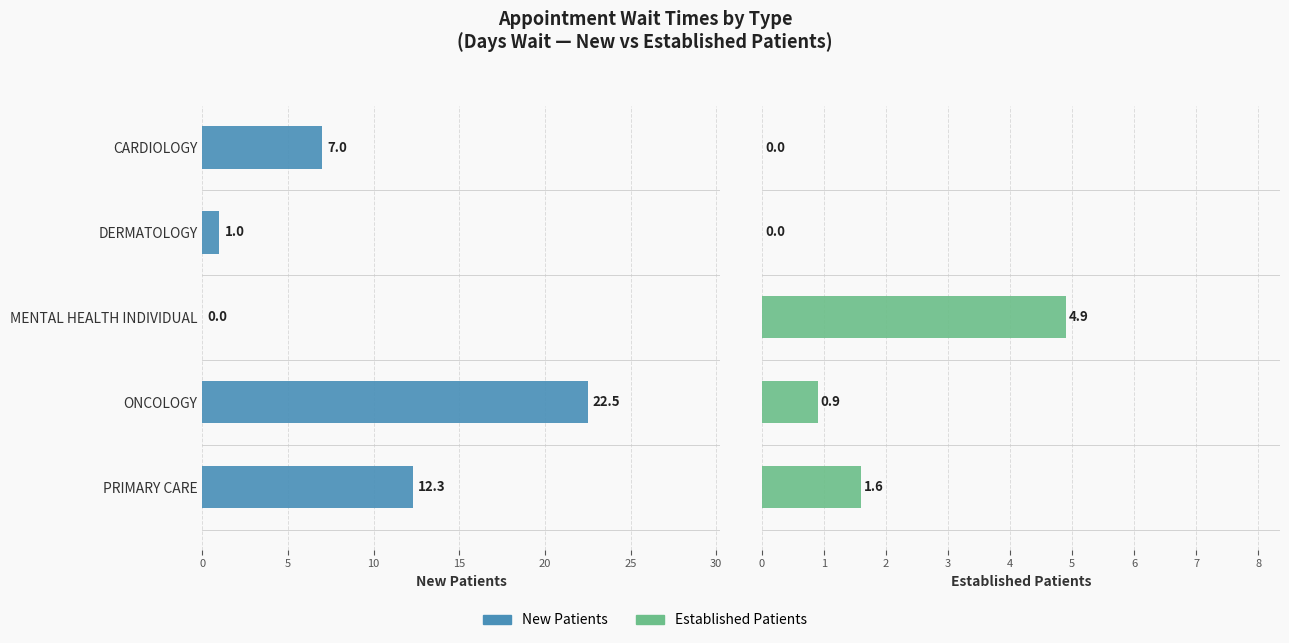

How many bars are there in each group?

2